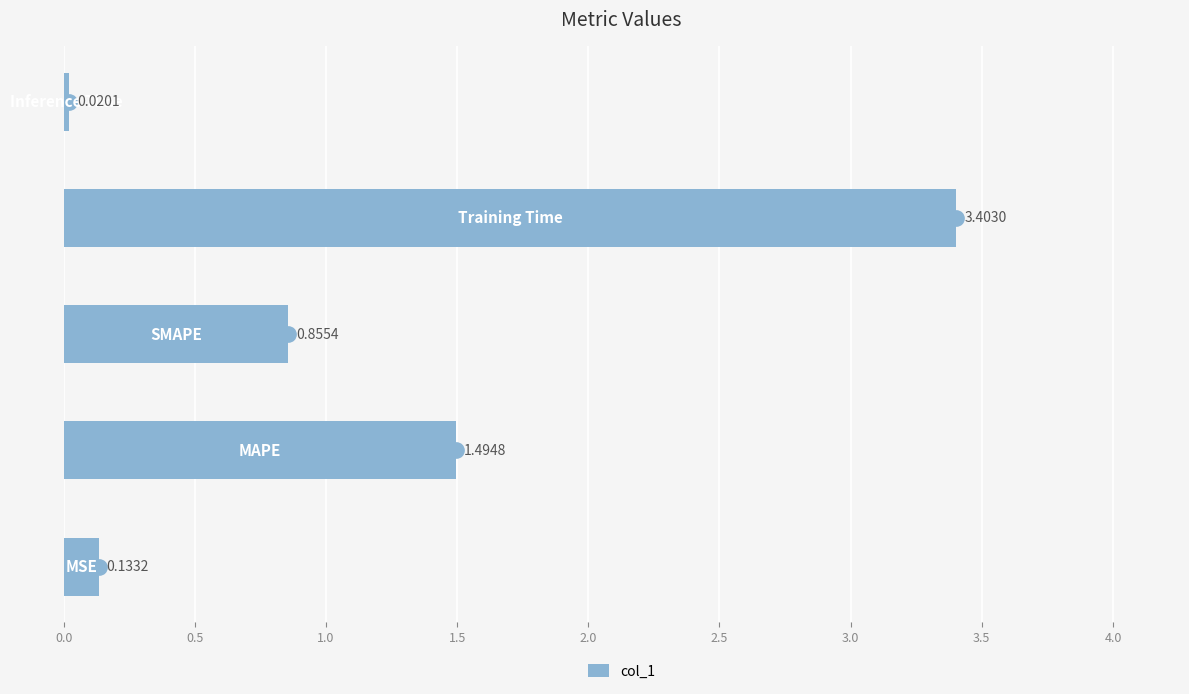

What is the sum of all values?

5.9